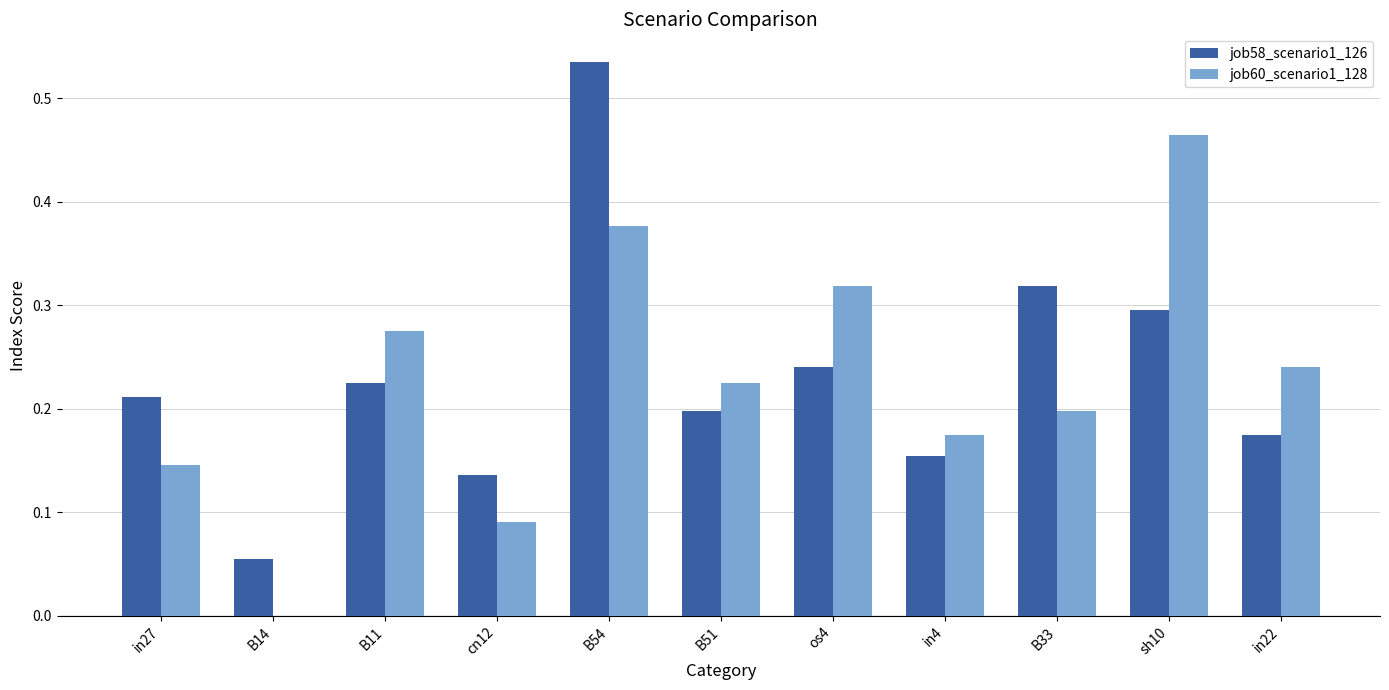

What is the sum of all job60_scenario1_128 values?

2.5